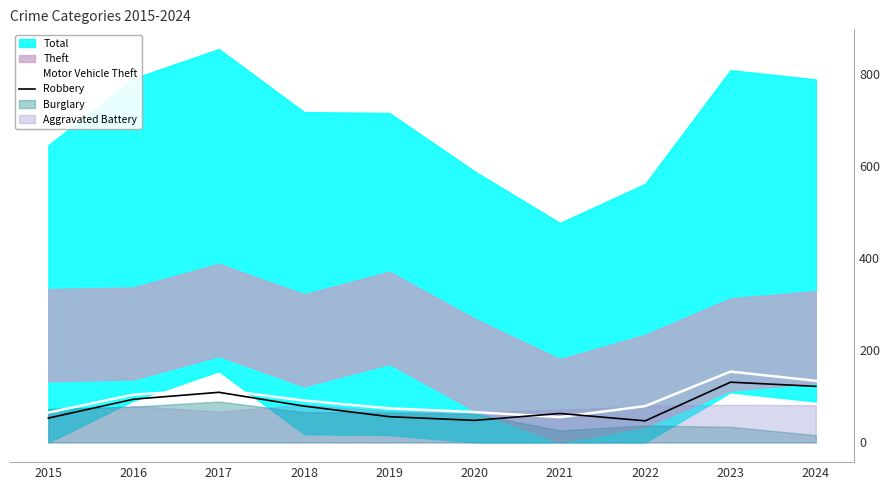

What is the value of the Robbery point at the 7th from the left?

63